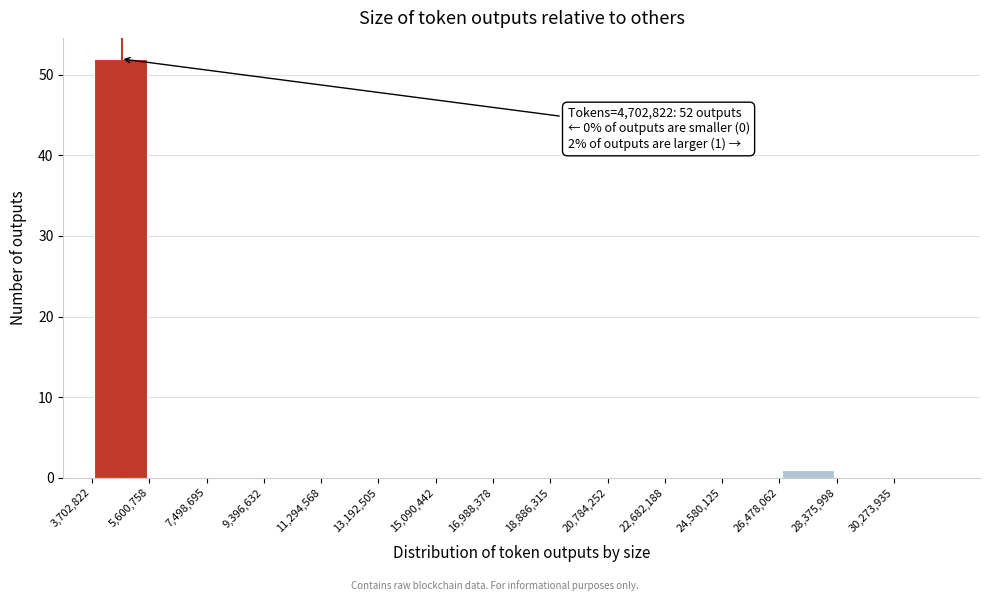

Which range on the x-axis has the tallest bar?

3800000 to 5600000